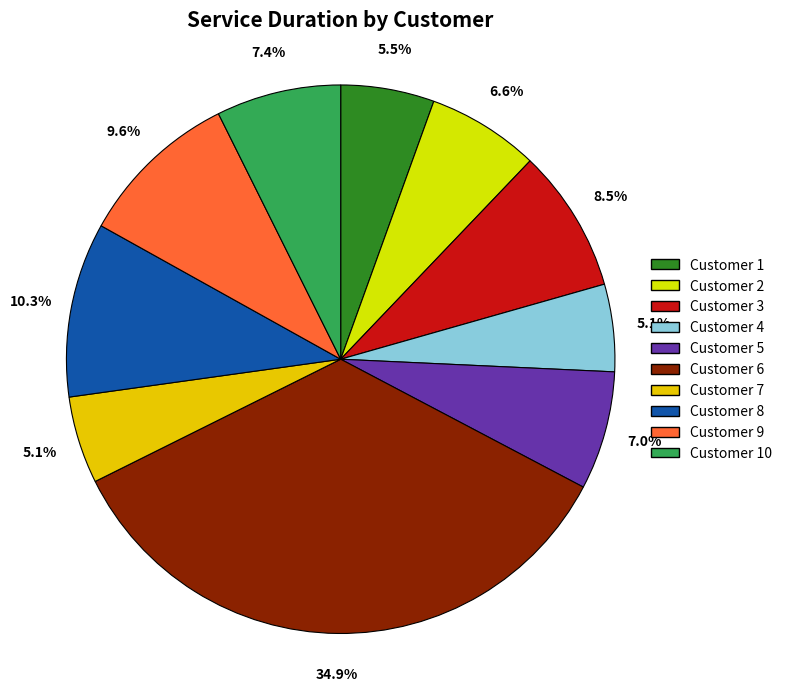

Count the number of slices in the pie.

10